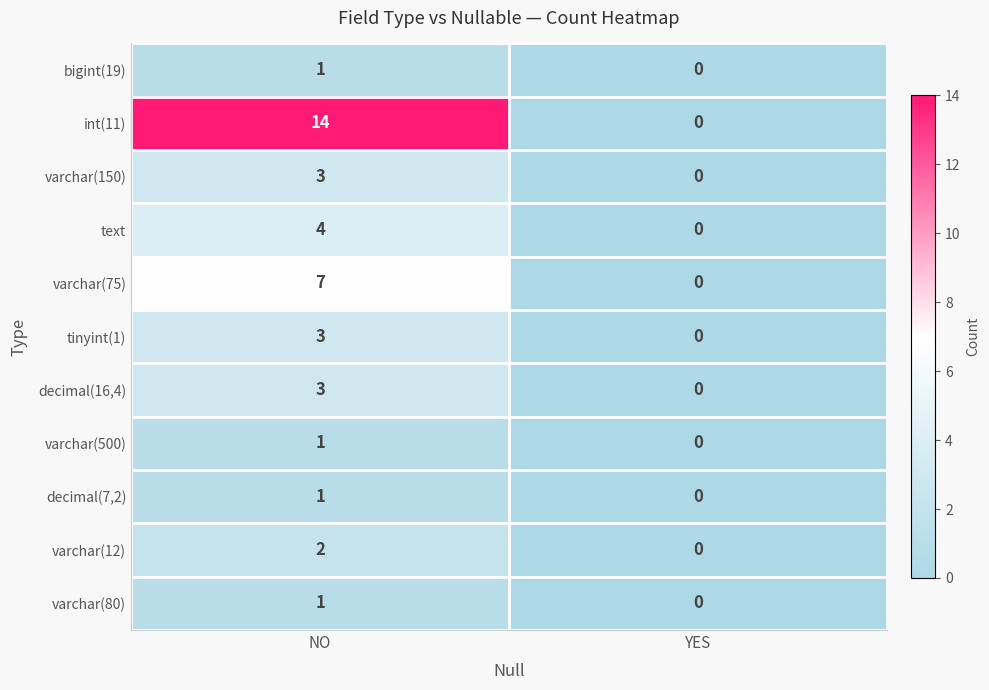

What is the maximum value for int(11)?

14